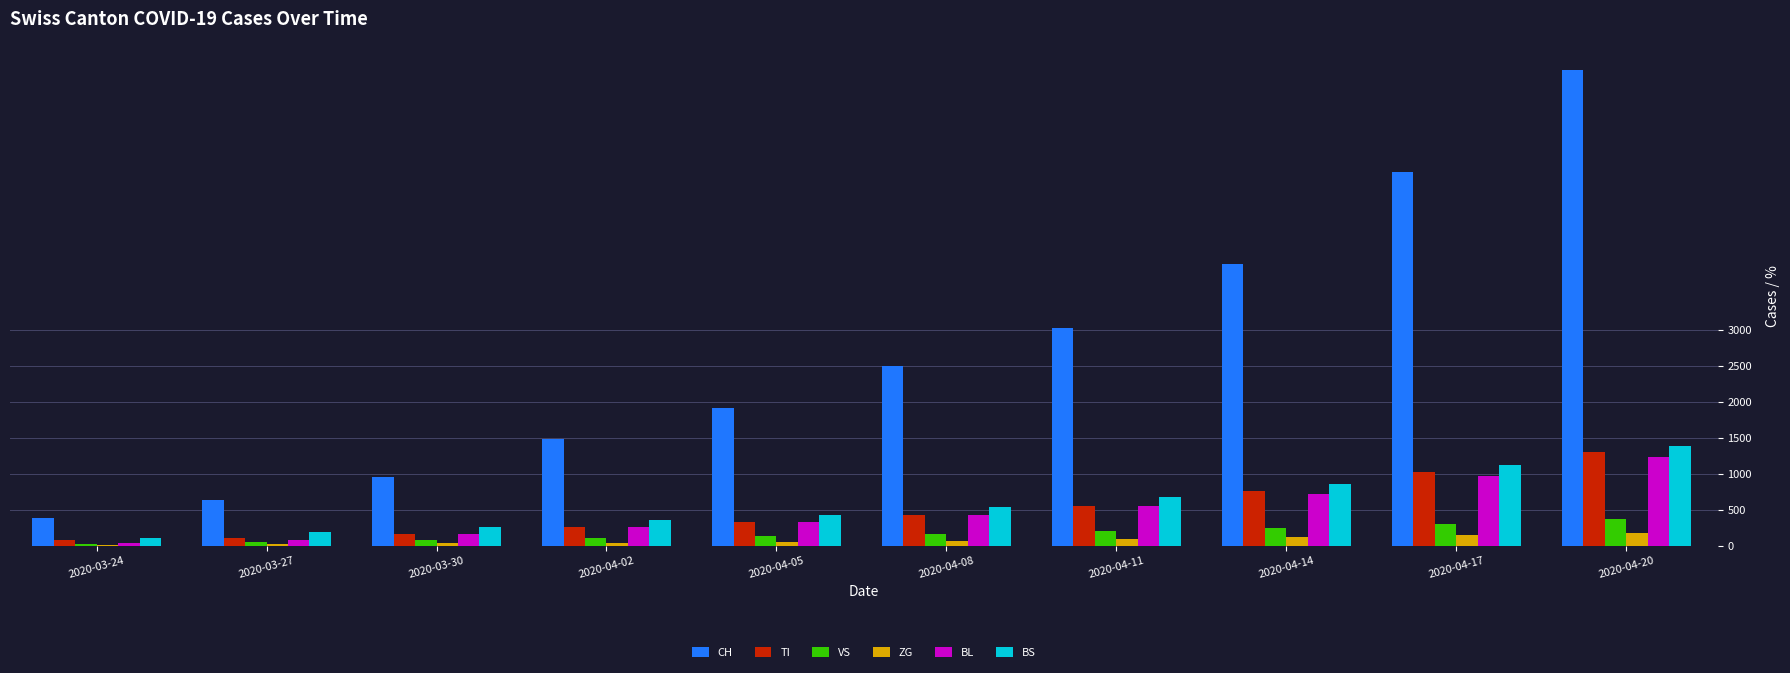

At which category does the chart reach its peak across all series?

2020-04-20